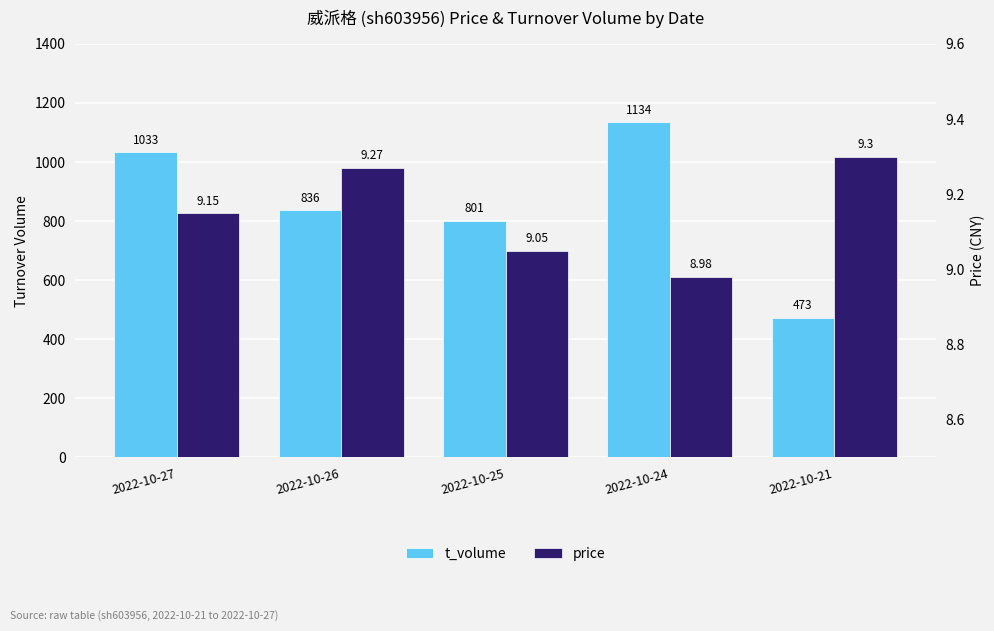

Which category has the lowest value in the price series?

2022-10-24